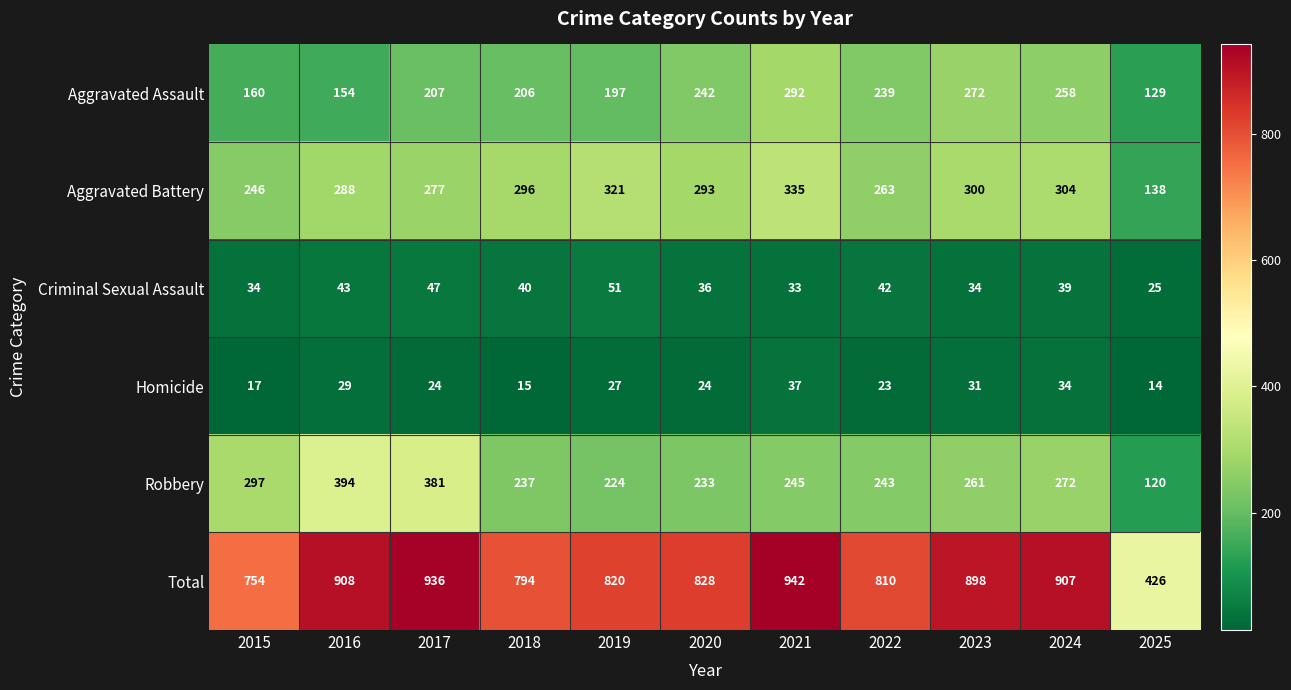

The Total series shows 536 at 2024. True or false?

False